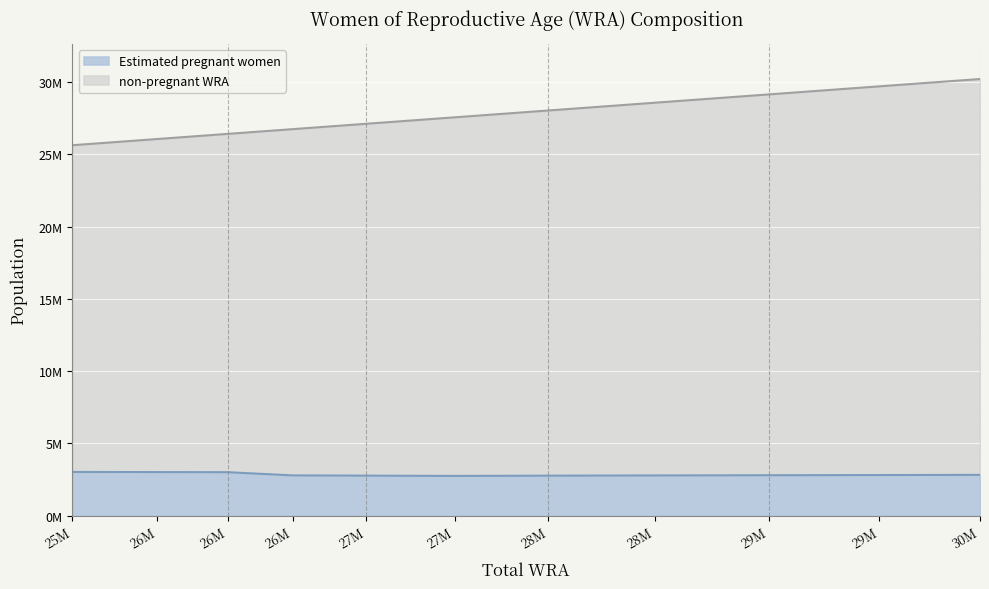

At which label does Estimated pregnant women first exceed 2788705?

25M